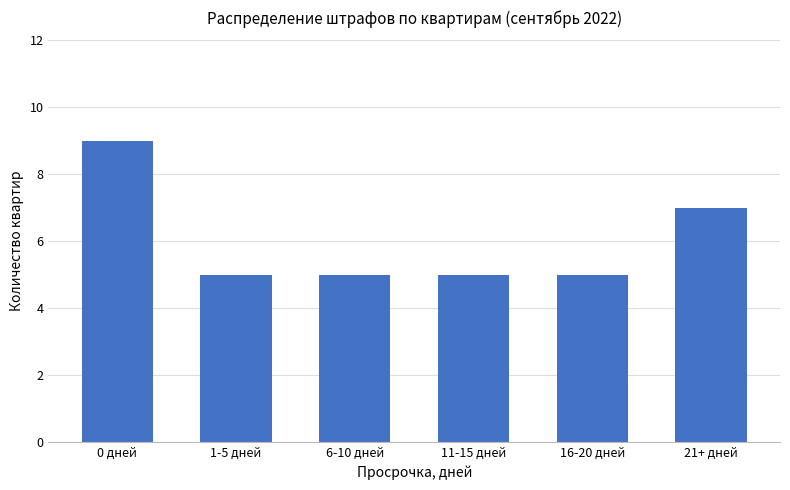

Reading left to right, what are all the values shown in this chart?

9	5	5	5	5	7